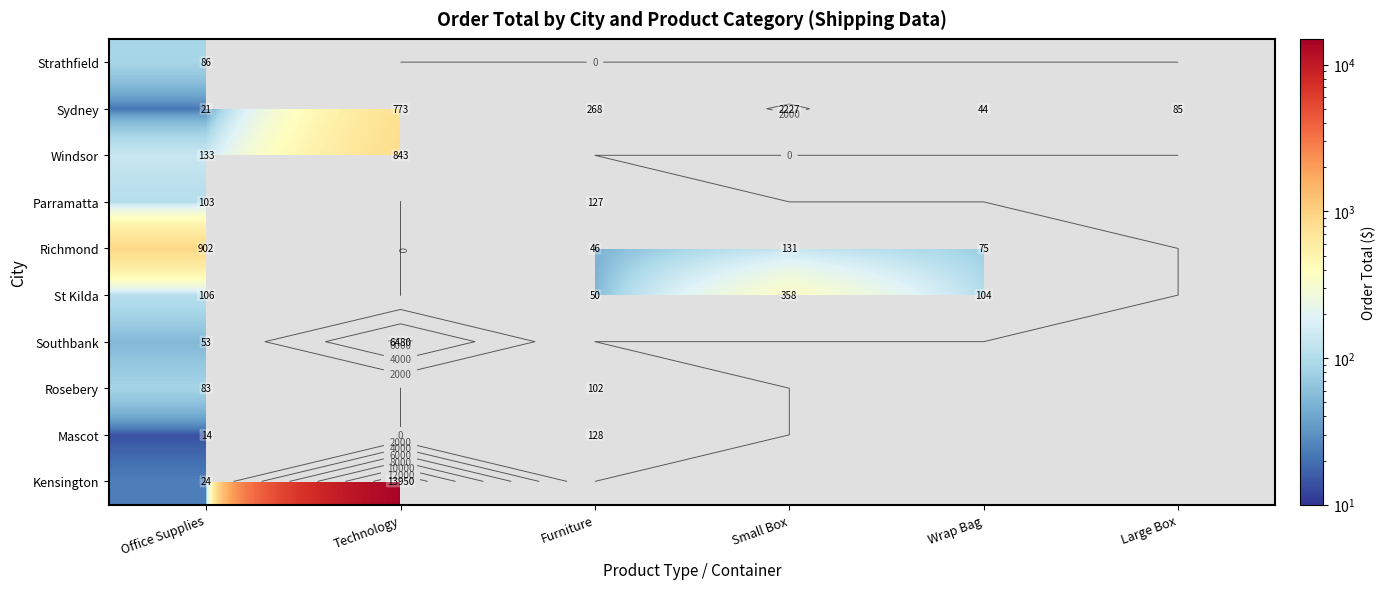

Count the number of data series in this chart.

10